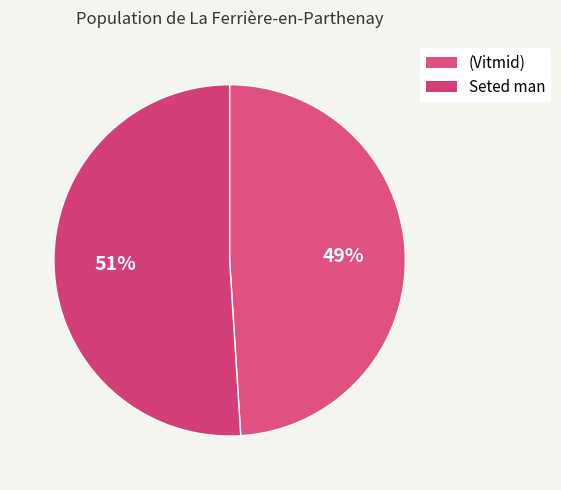

Rank the categories by value from highest to lowest.

Seted man, (Vitmid)